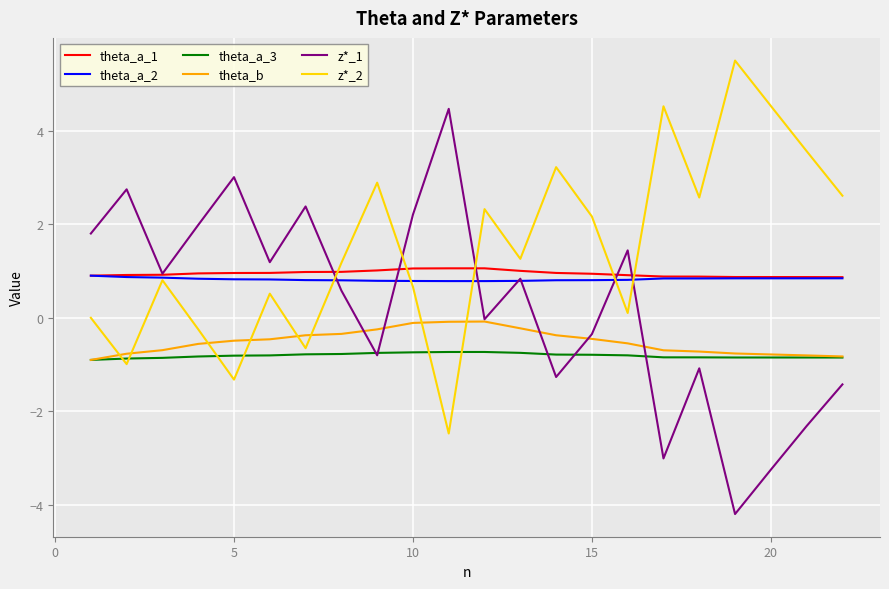

Is this an area chart (filled region under the line)?

No